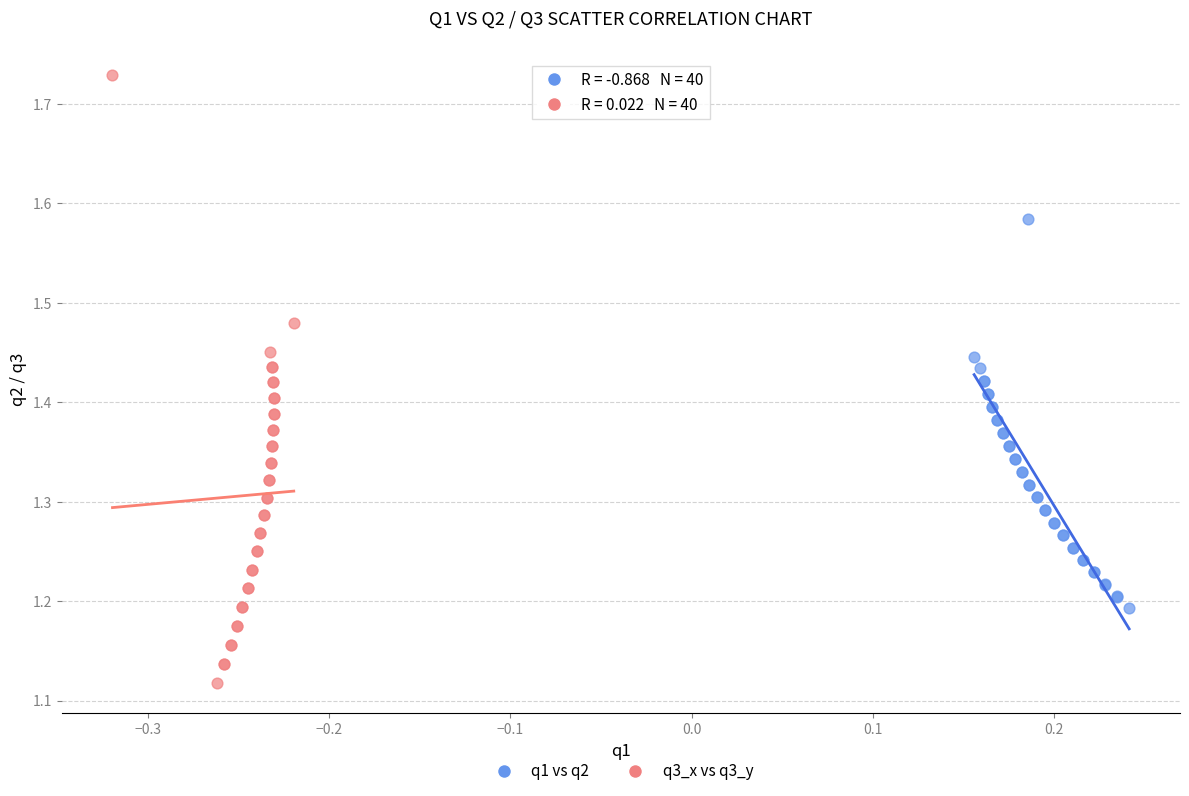

Which series has the largest Y range (max minus min)?

q3_x vs q3_y